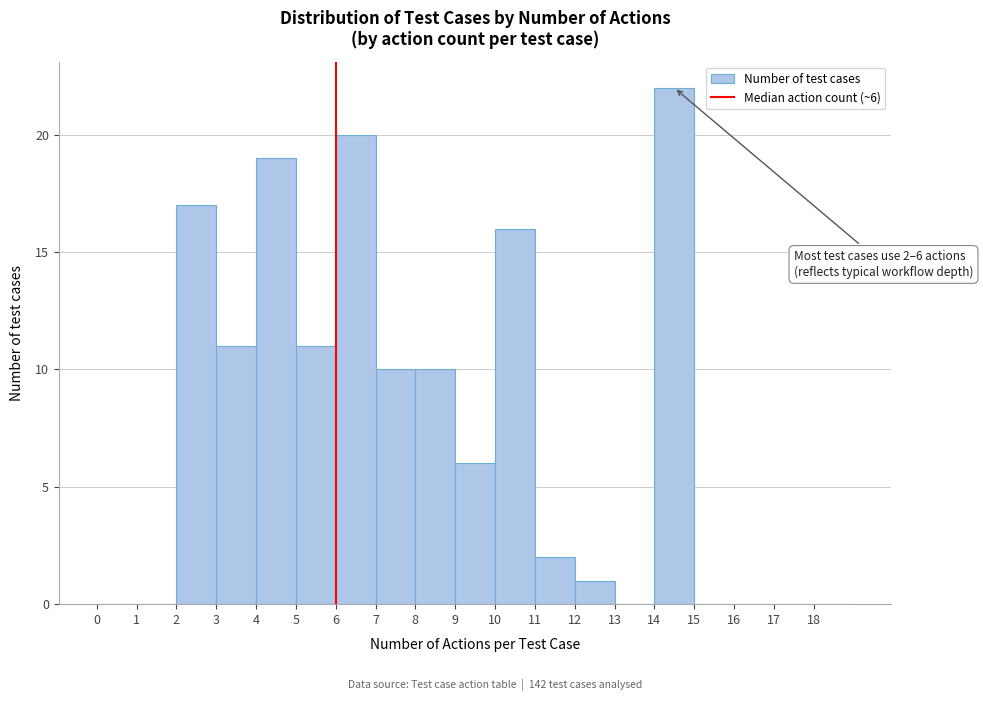

Over which range of the x-axis is the bar tallest?

14 to 15